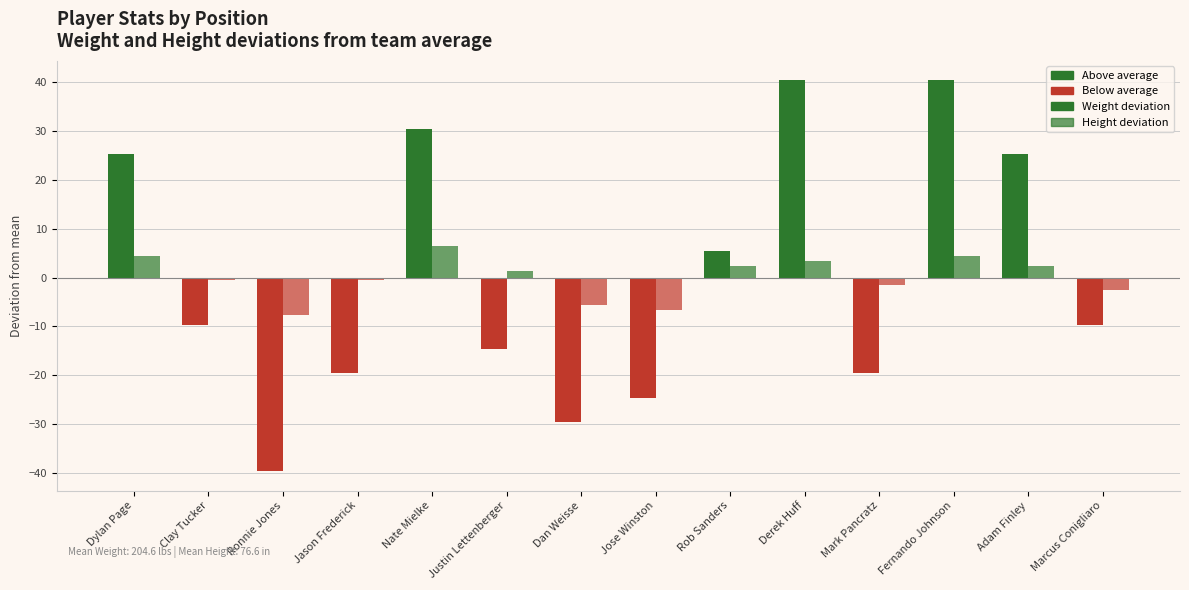

The Weight (dev from mean) series shows -39.6 at Ronnie Jones. True or false?

True